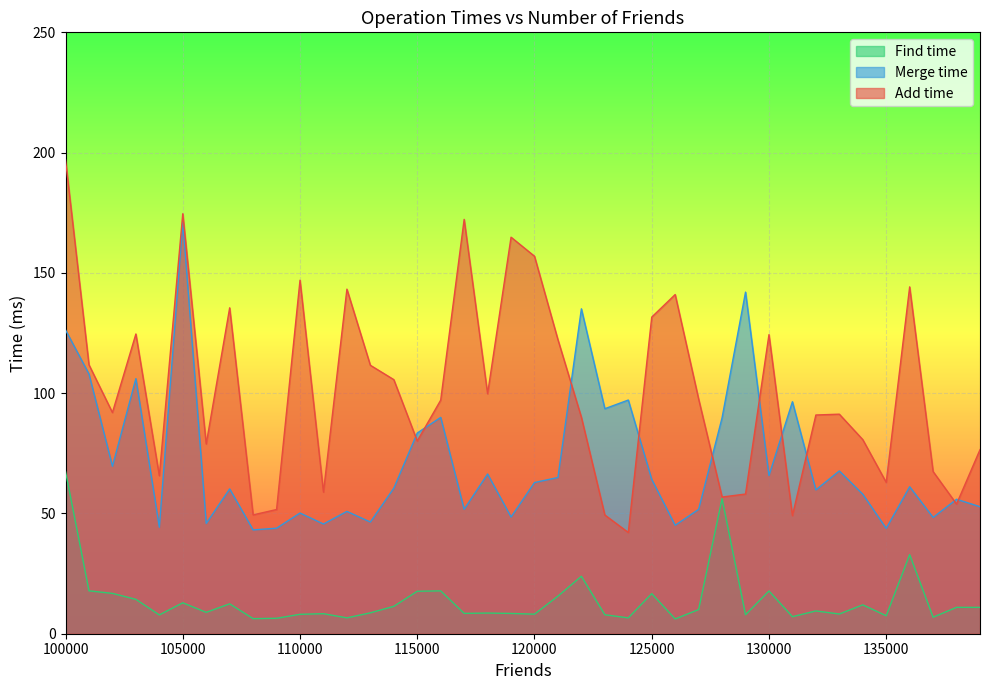

What is the sum of all Merge time values?

2867.9